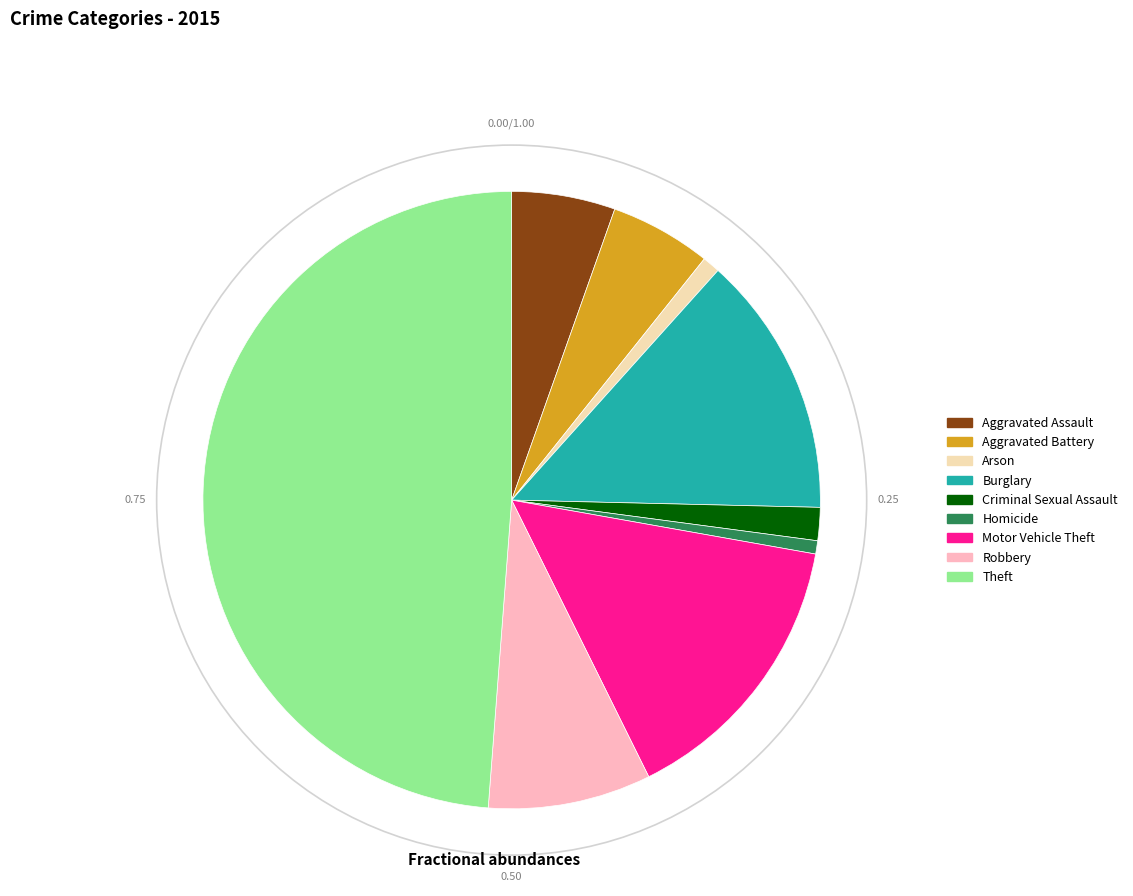

Combined, do Criminal Sexual Assault and Burglary account for over 50%?

No